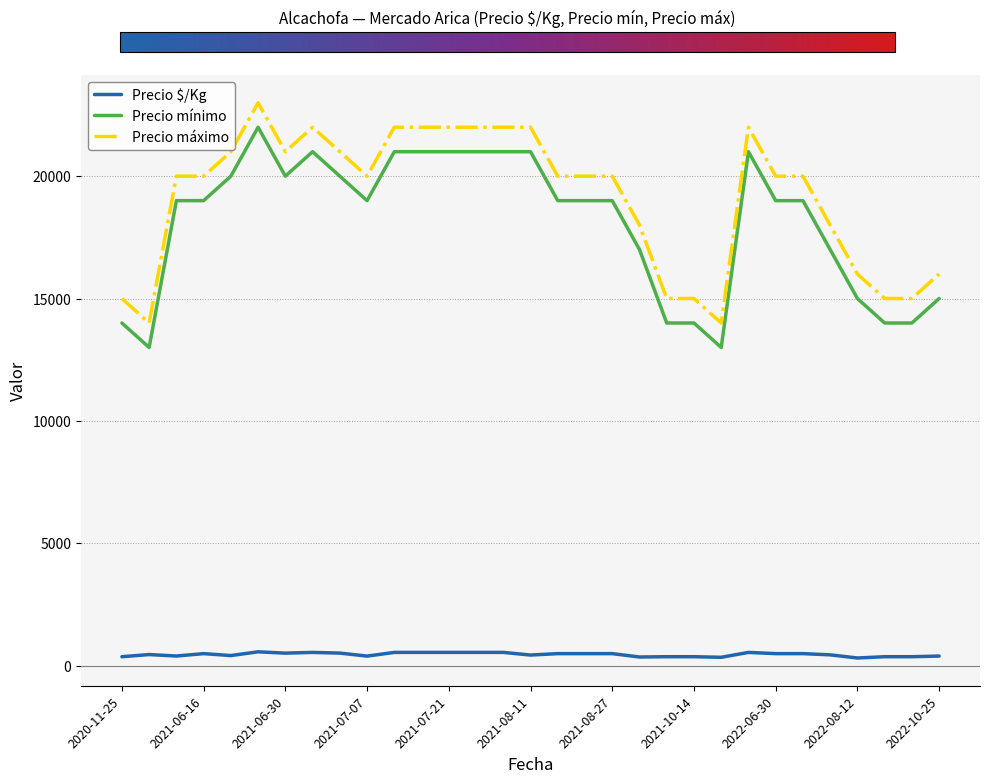

Does the chart display data point markers on the line(s)?

No